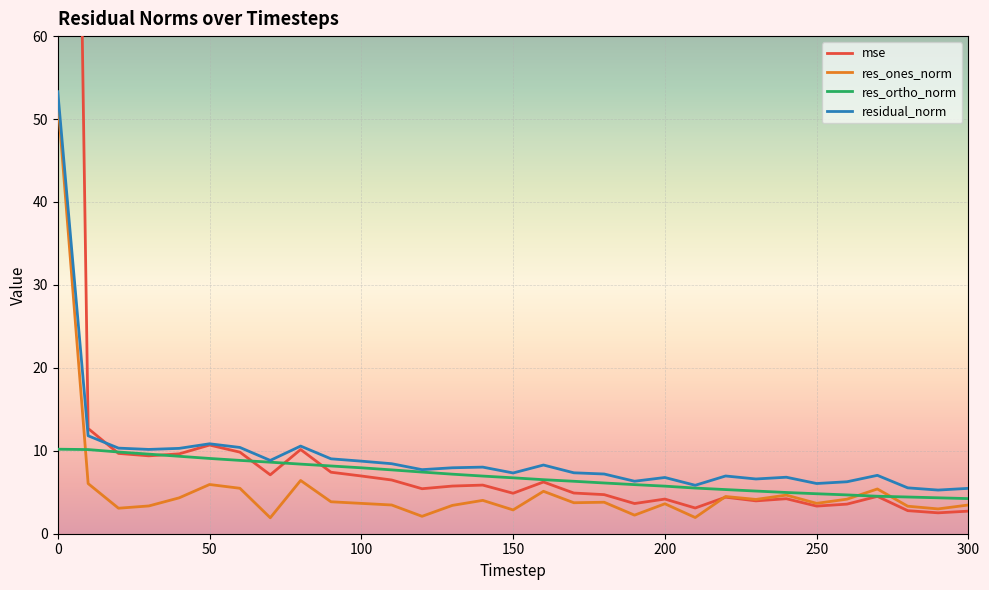

What is the highest value of the residual_norm series?

53.3